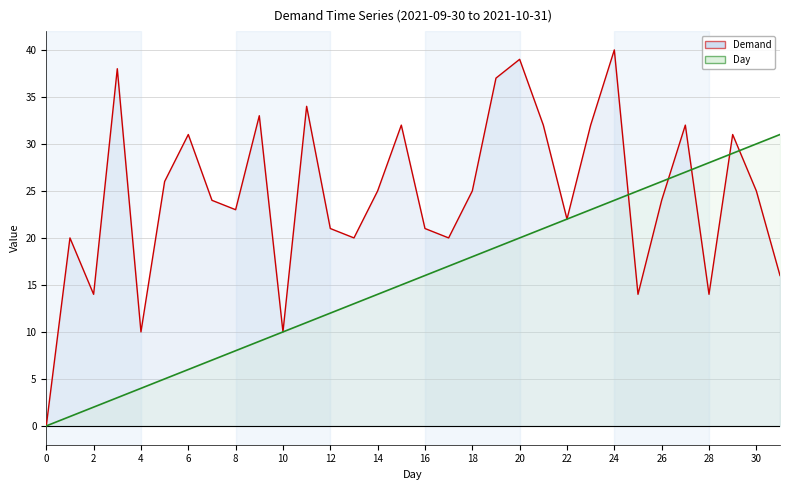

Which series changed the most between 18 and 17?

Demand